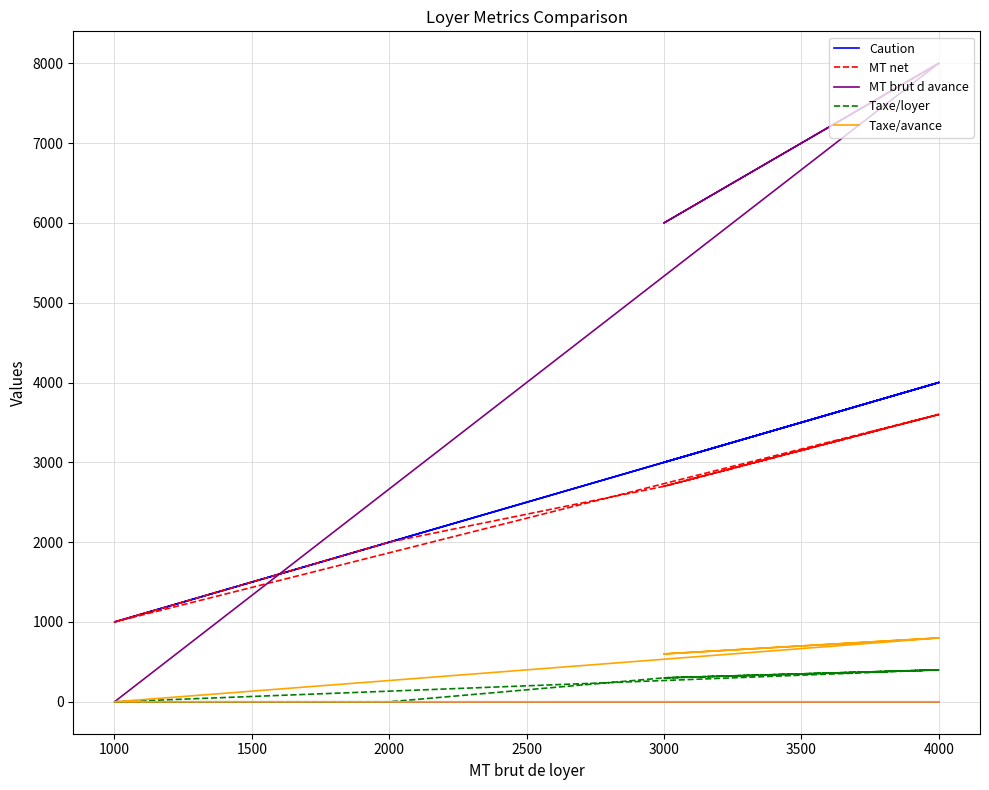

True or false: Taxe/avance and Taxe/loyer intersect in this chart.

False